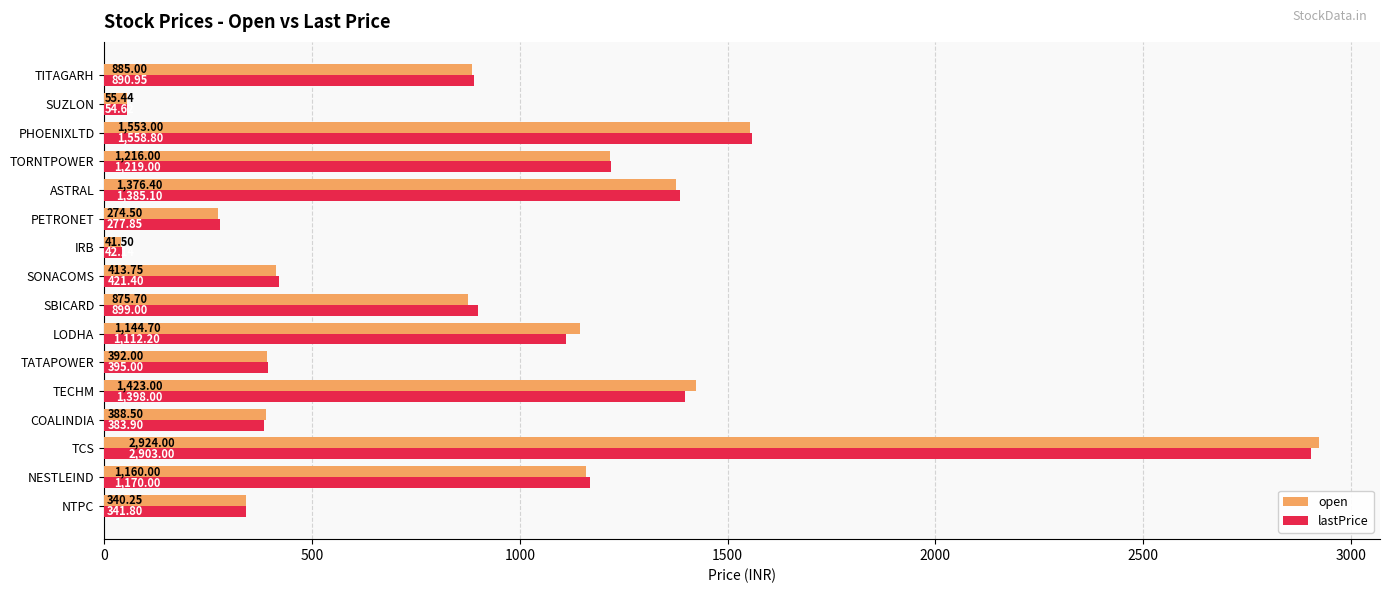

Which series has the widest spread of values?

open